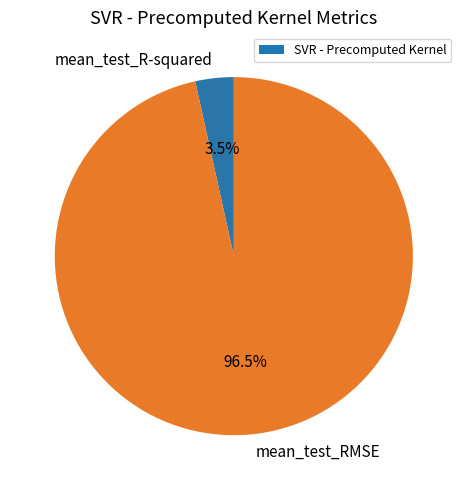

Combined, do mean_test_RMSE and mean_test_R-squared account for over 50%?

Yes